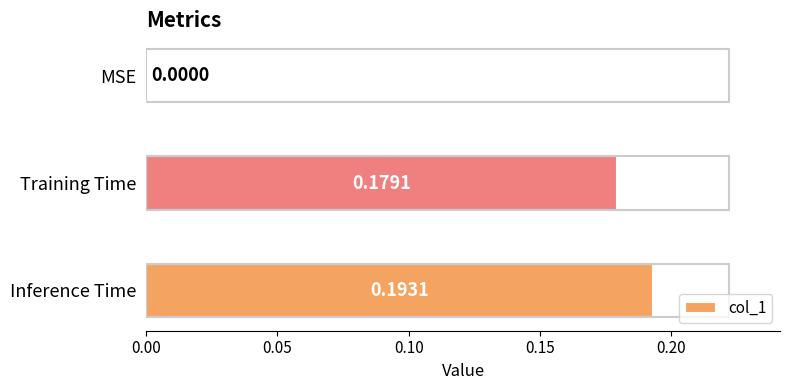

How many values are above zero?

2